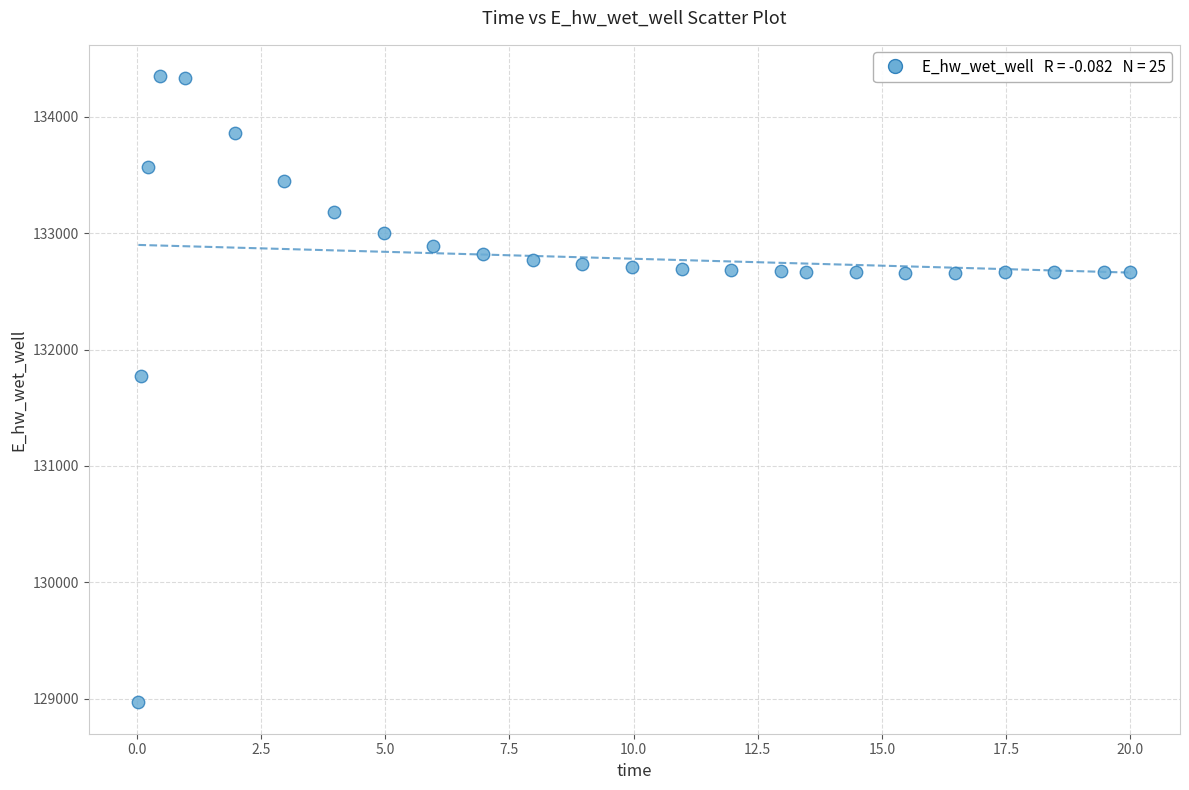

What is the range of X values (max minus min)?

20.0